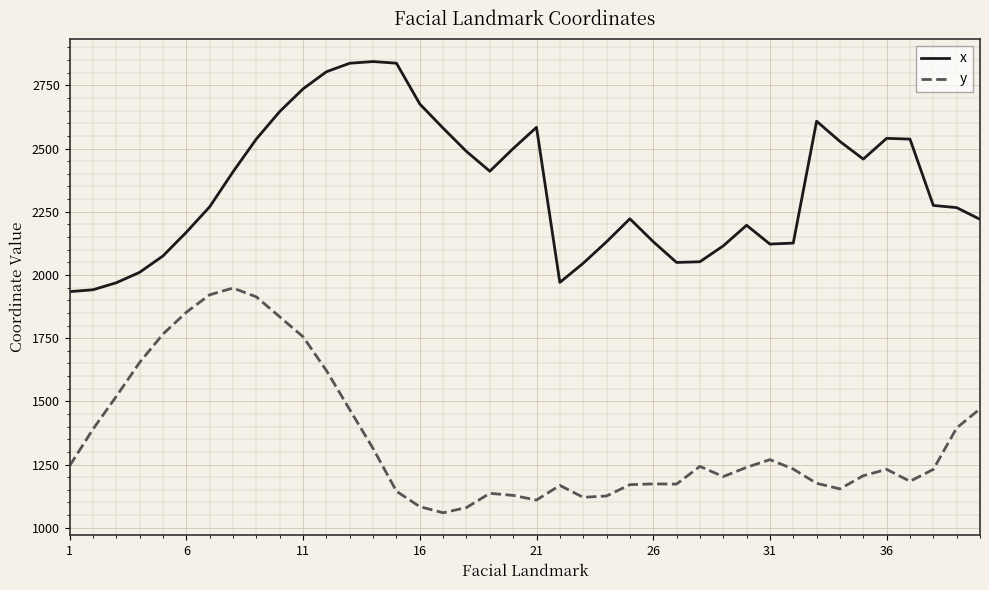

True or false: y and x intersect in this chart.

False